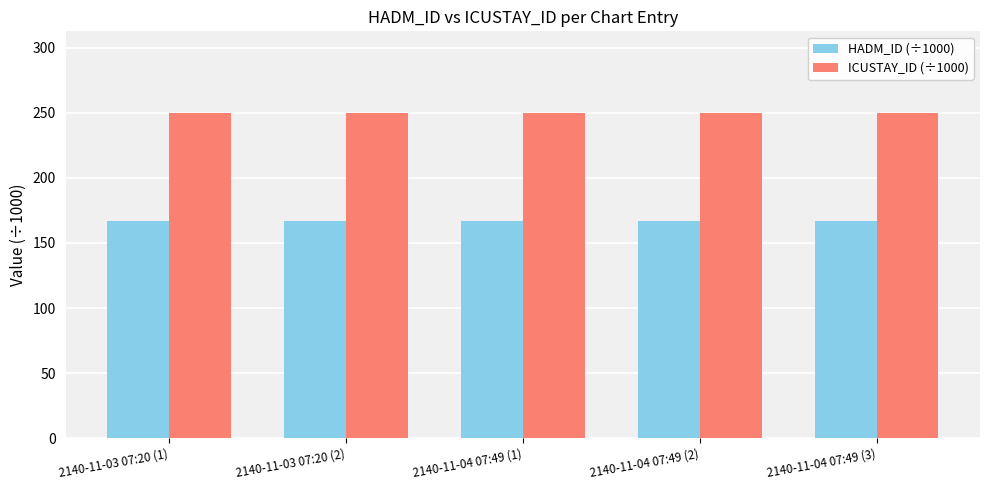

Reading right to left, list all the values displayed in this chart.

HADM_ID (÷1000): 167.2	167.2	167.2	167.2	167.2
ICUSTAY_ID (÷1000): 250.0	250.0	250.0	250.0	250.0